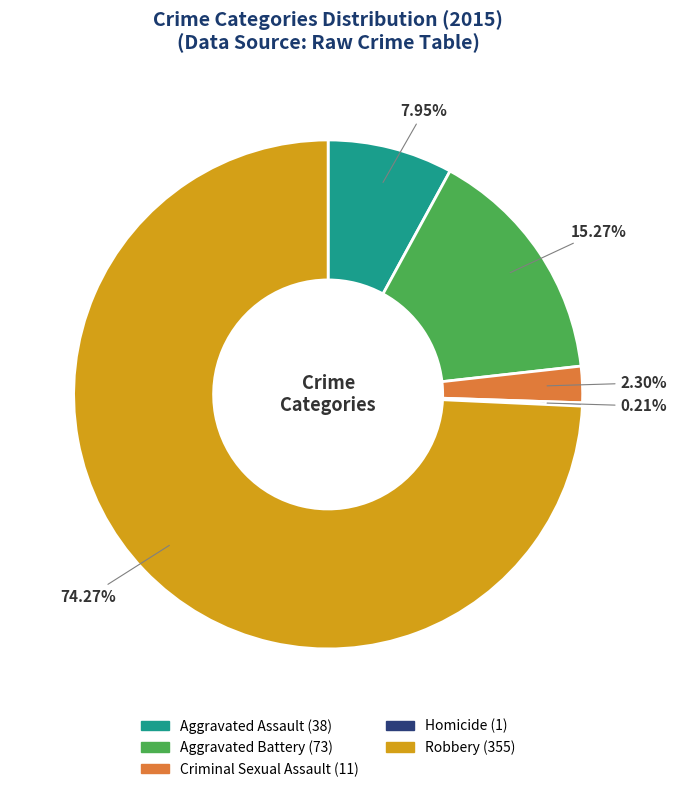

Which slice is the largest?

Robbery